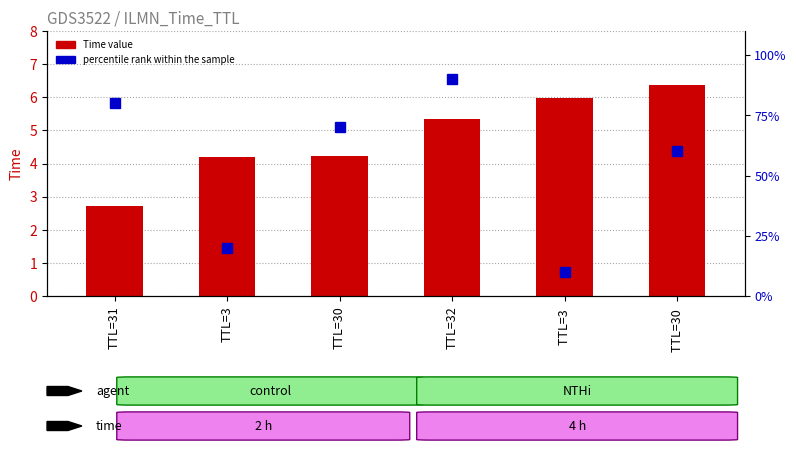

Reading left to right, transcribe all the data shown in this chart.

Time: 2.7	4.2	4.2	5.3	6.0	6.4
percentile rank within the sample: 80.0	20.0	70.0	90.0	10.0	60.0